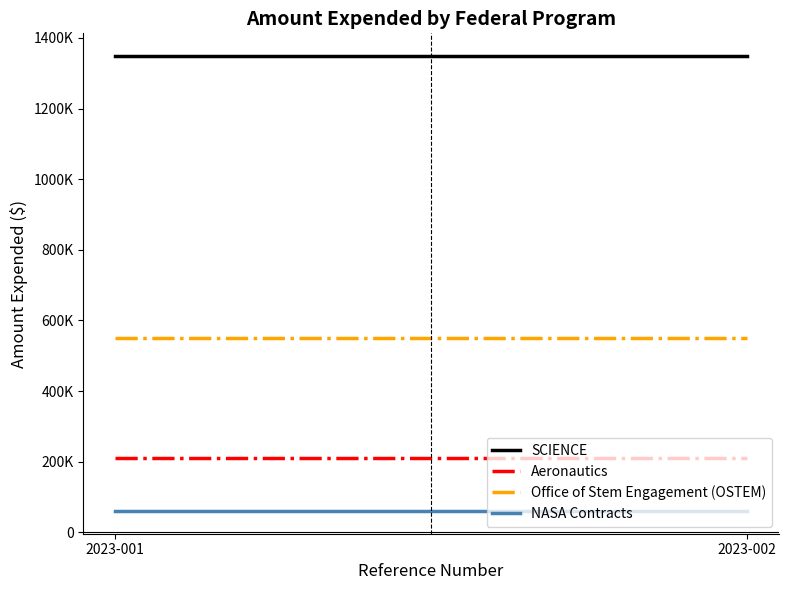

Reading left to right, list all the values displayed in this chart.

SCIENCE: 2023-001=1348457	2023-002=1348457
Aeronautics: 2023-001=211443	2023-002=211443
Office of Stem Engagement (OSTEM): 2023-001=549217	2023-002=549217
NASA Contracts: 2023-001=60643	2023-002=60643